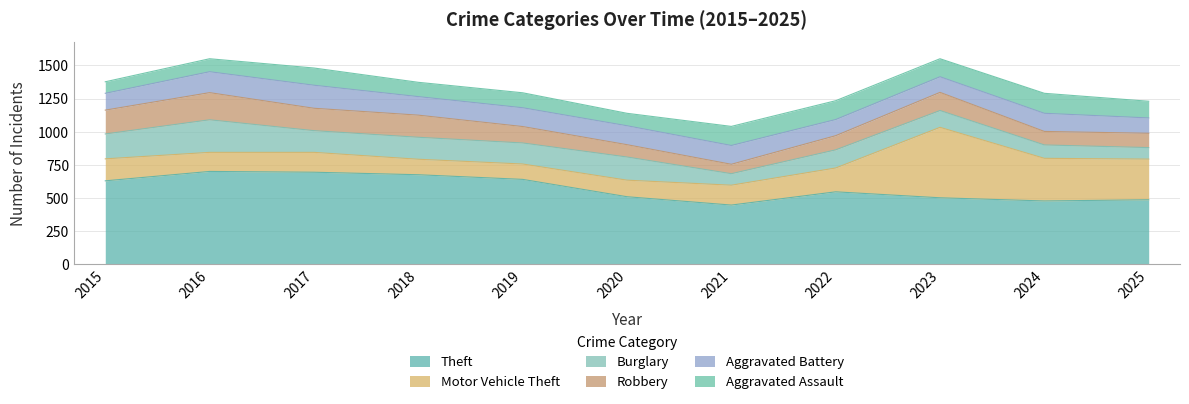

Is the value of Motor Vehicle Theft at 2019 greater than the value of Robbery at 2016?

No